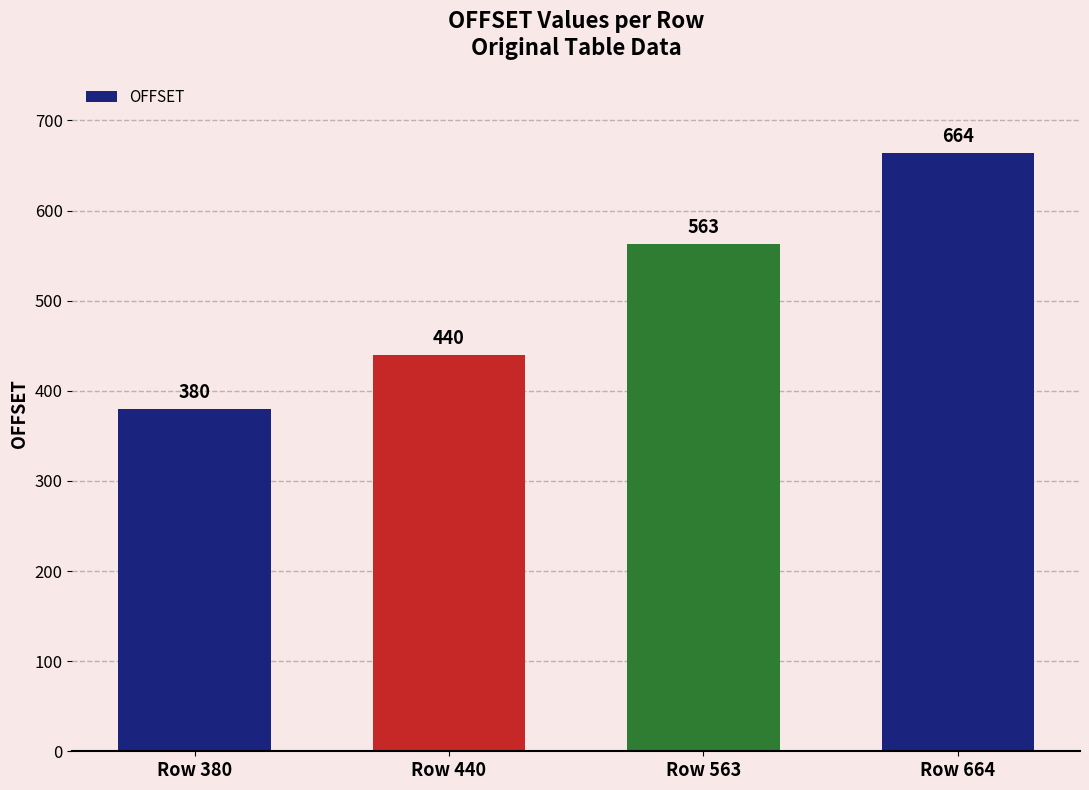

What is the sum of all values?

2047